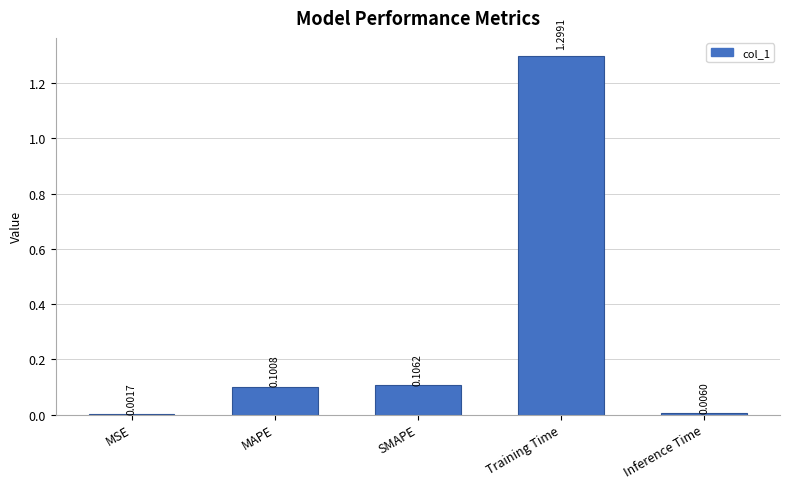

Are the bars grouped side by side (vs. stacked)?

No